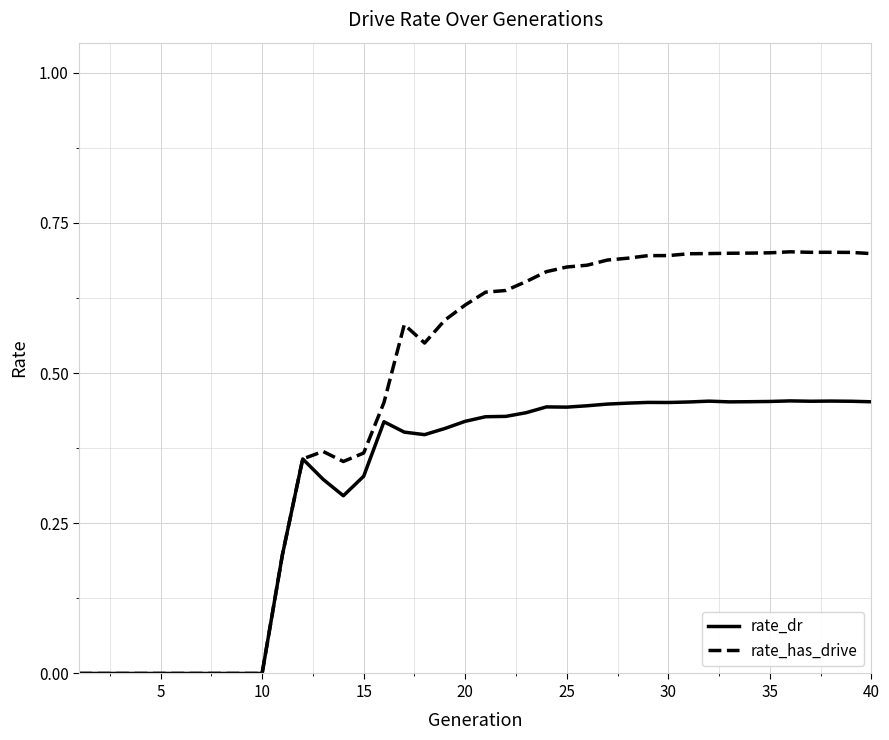

Which series has the largest range (max minus min)?

rate_has_drive